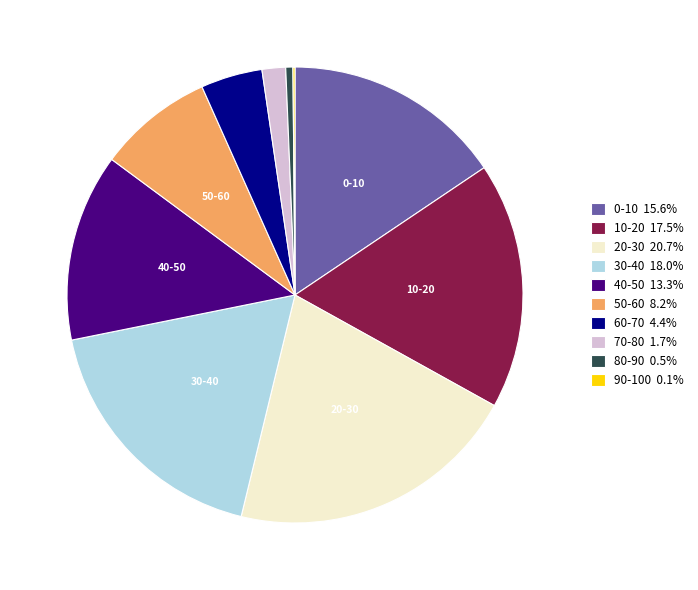

Is there a majority slice in this chart?

No